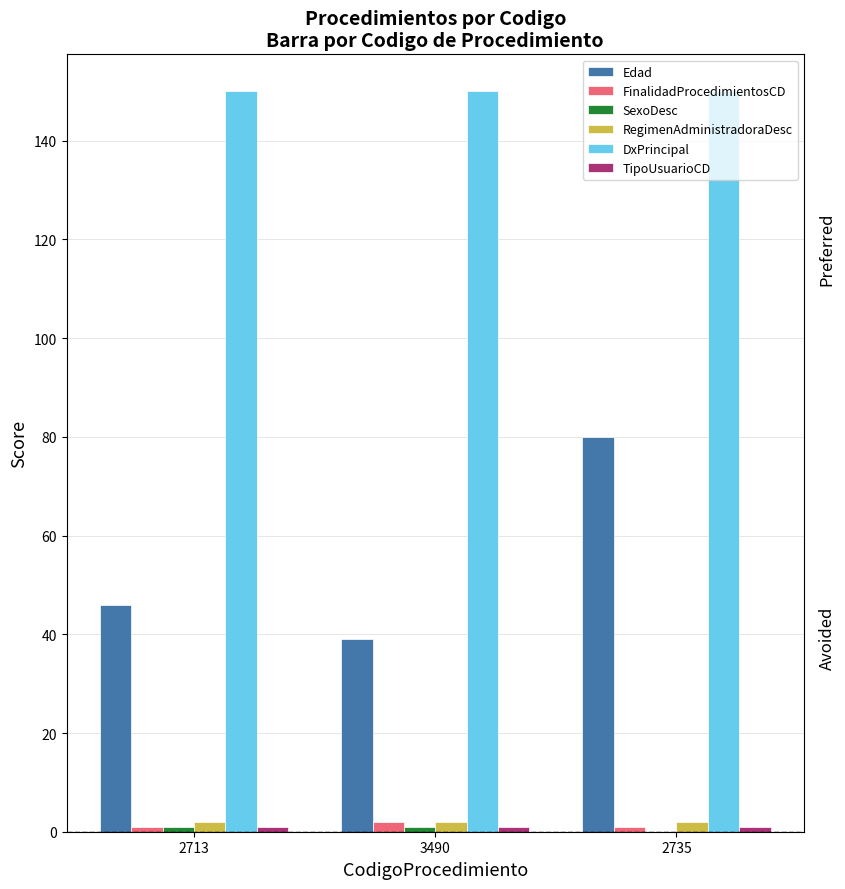

Is it true that DxPrincipal equals 150 at 2713?

True